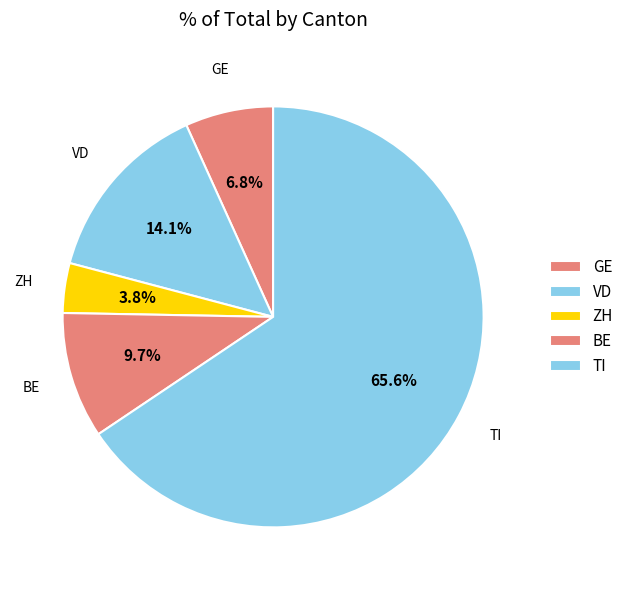

Rank the categories by value from lowest to highest.

ZH, GE, BE, VD, TI